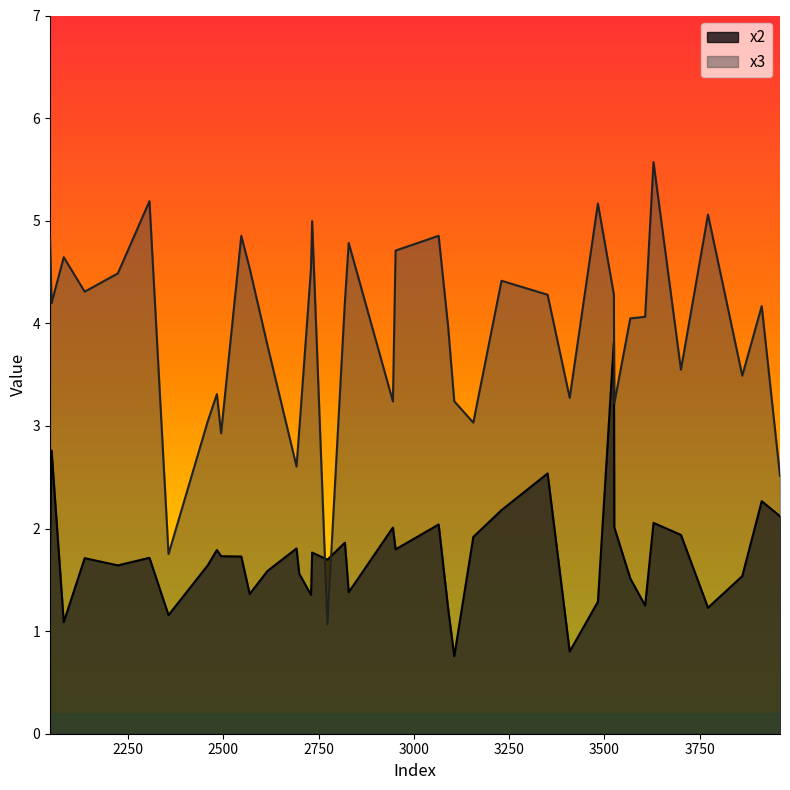

List the series in order of their overall mean, lowest first.

x2, x3